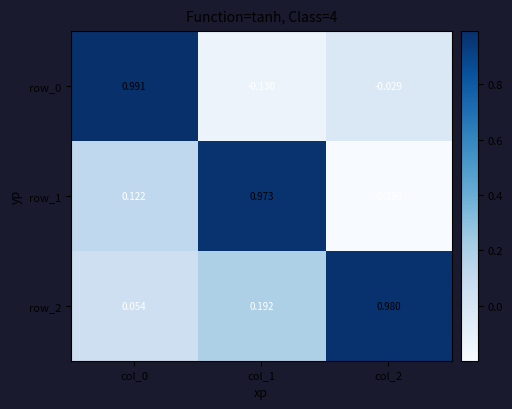

At how many categories does at least one series exceed 0?

3